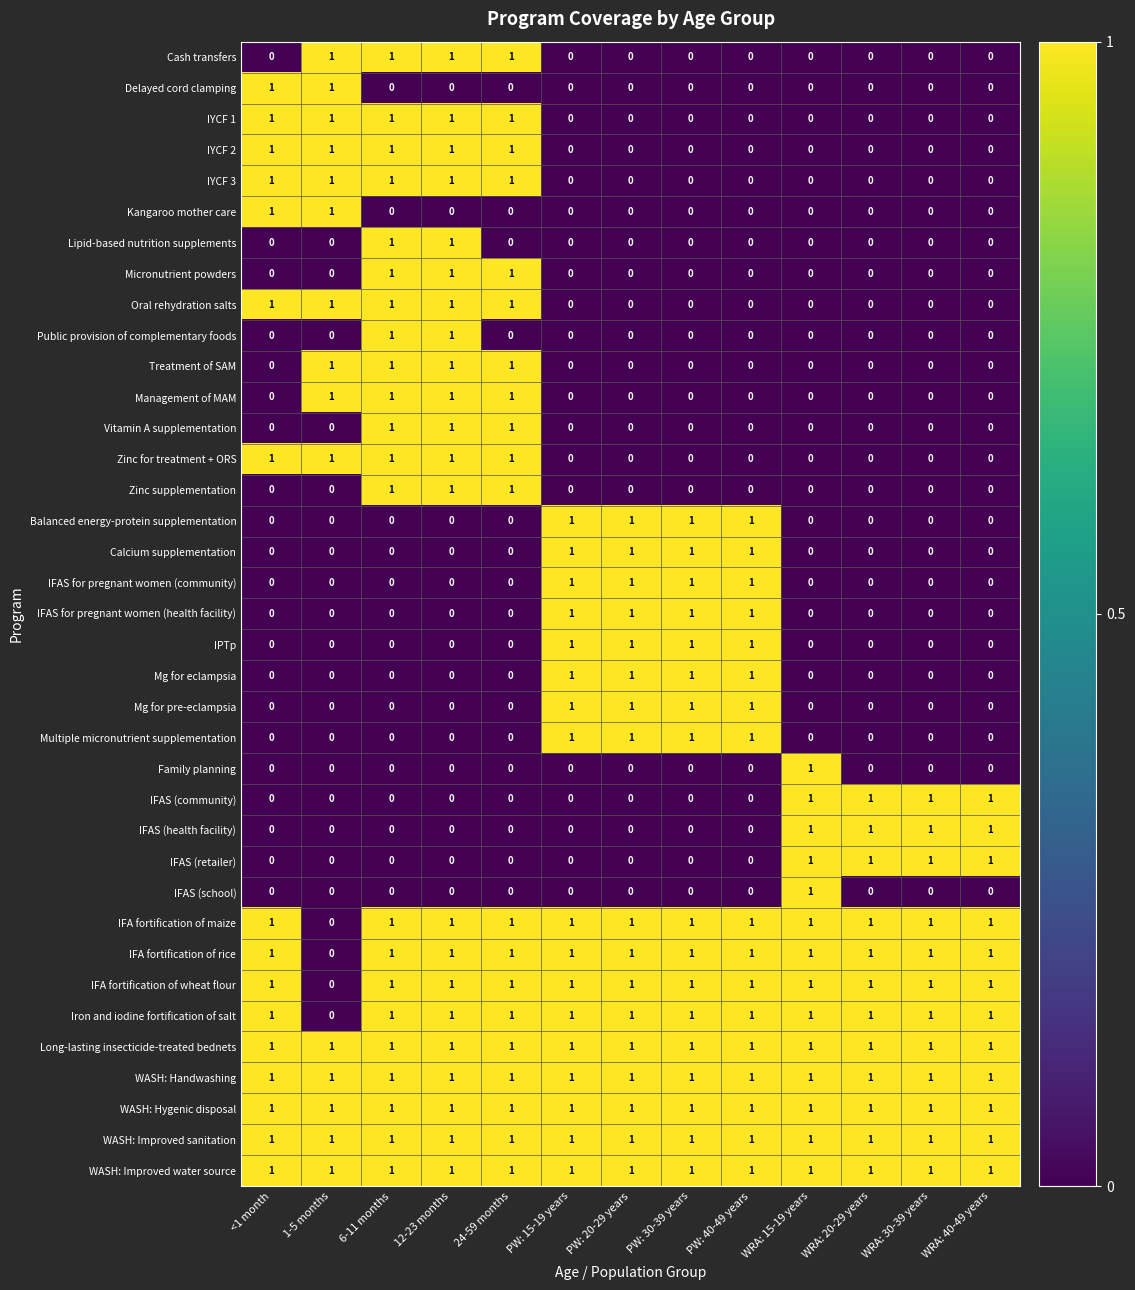

Count the number of categories in the chart.

13